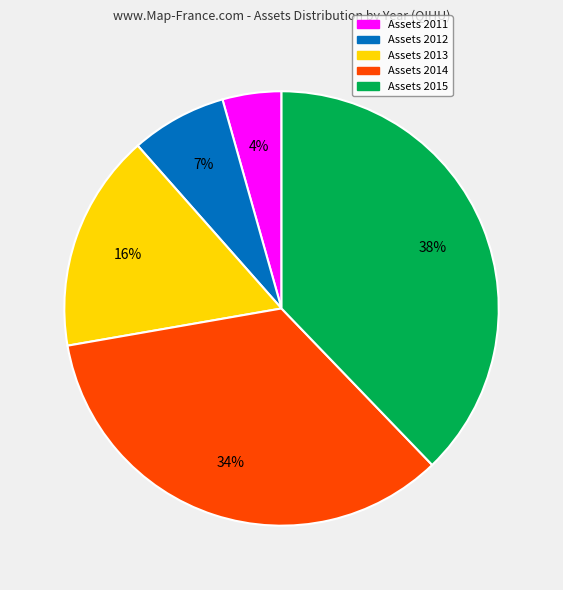

To the nearest percent, what is the average slice percentage?

20%